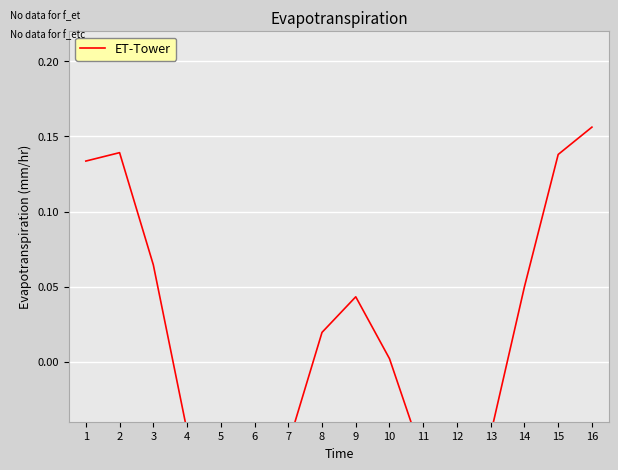

What is the value of the 7th point from the left?

-0.1